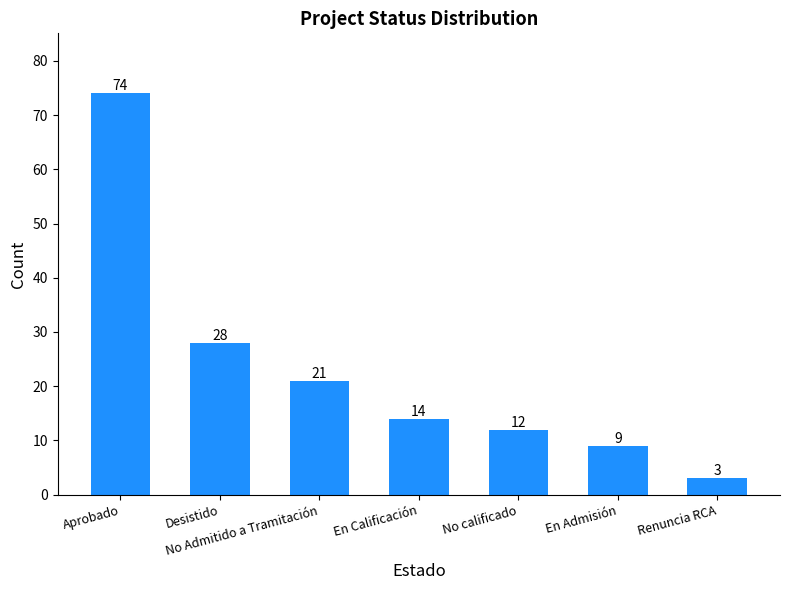

What is the change in value from No calificado to Renuncia RCA?

-9